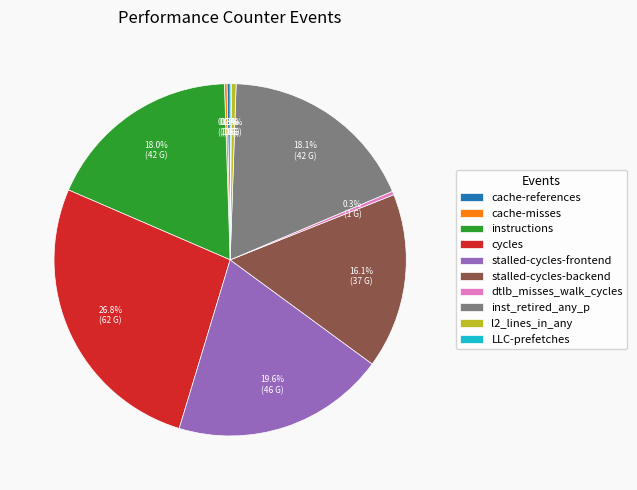

Which category has the biggest portion of the pie?

cycles